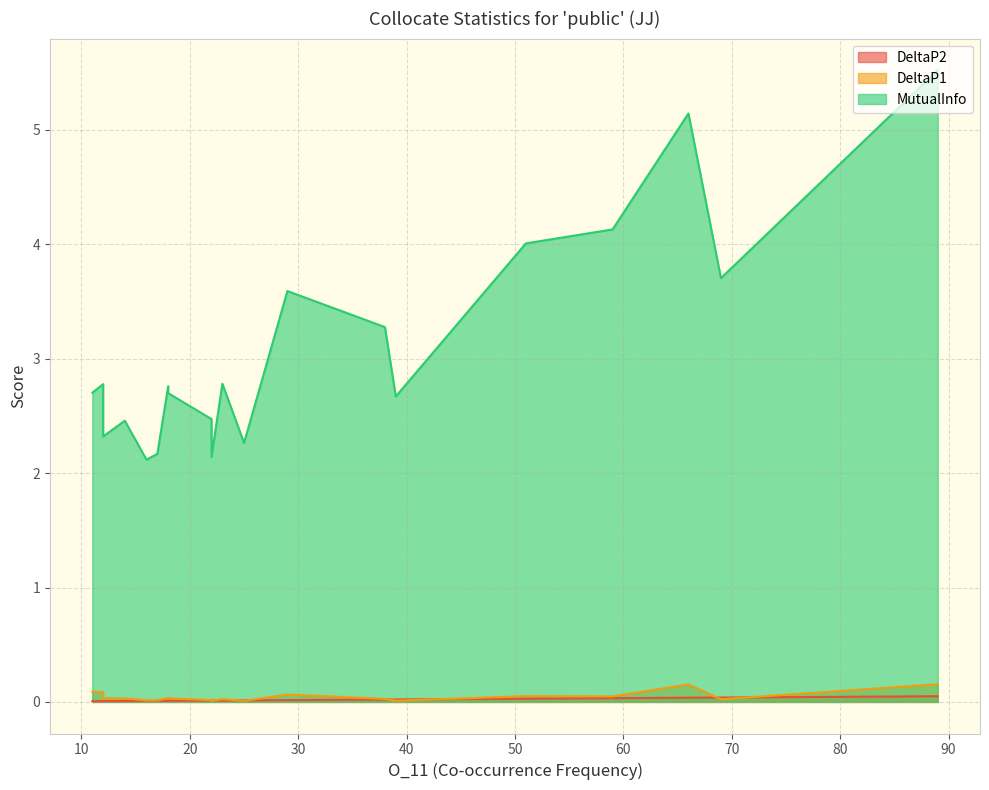

Does the chart have visible grid lines?

Yes